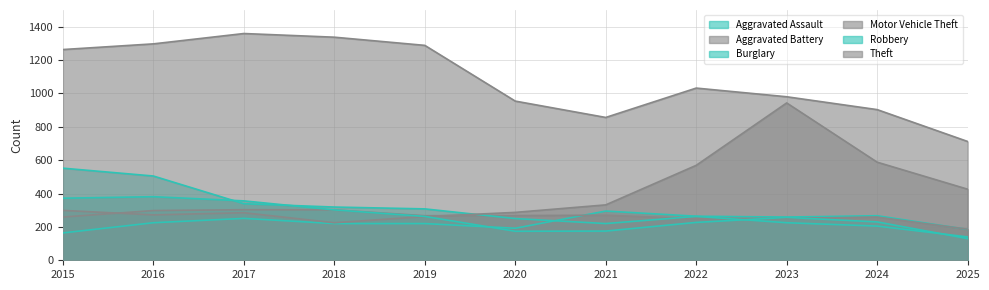

At which category does Burglary reach its first local valley?

2021